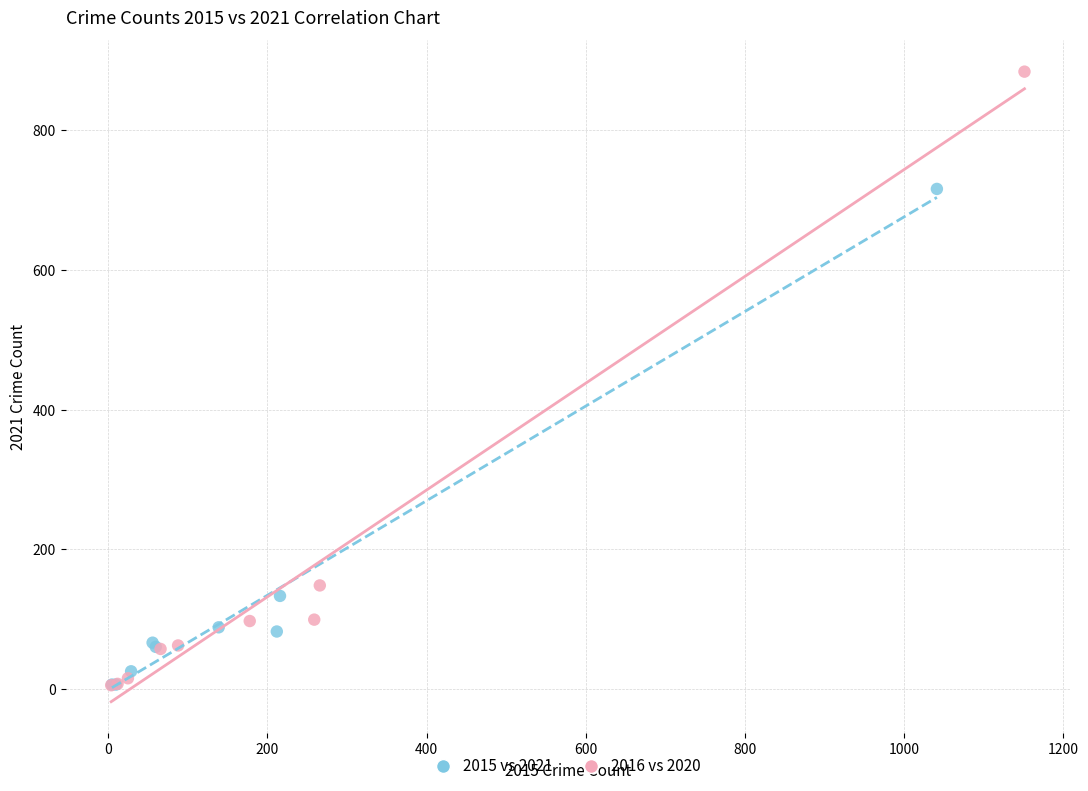

What are all the series names shown in the legend?

2015 vs 2021, 2016 vs 2020